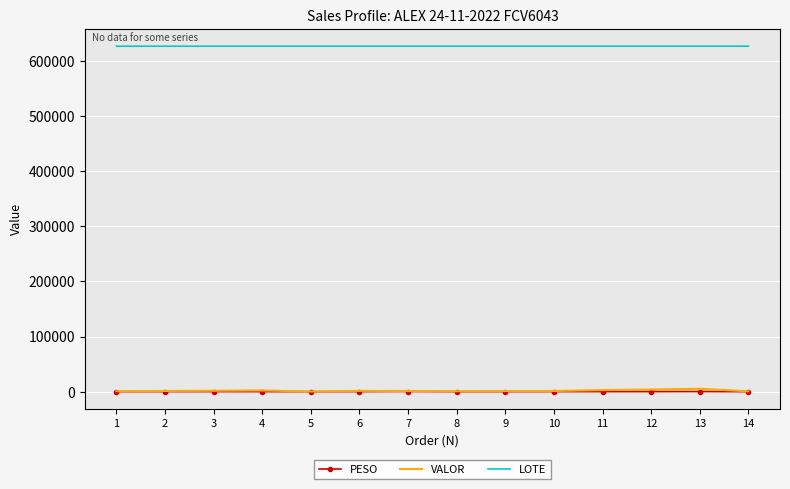

Which series has the largest total across all categories?

LOTE